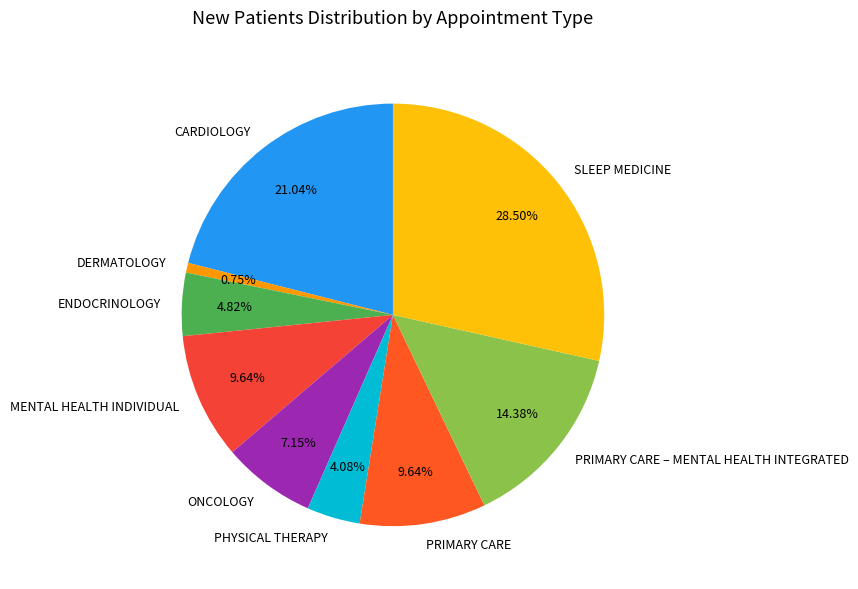

True or false: ONCOLOGY accounts for 7% of the total.

True